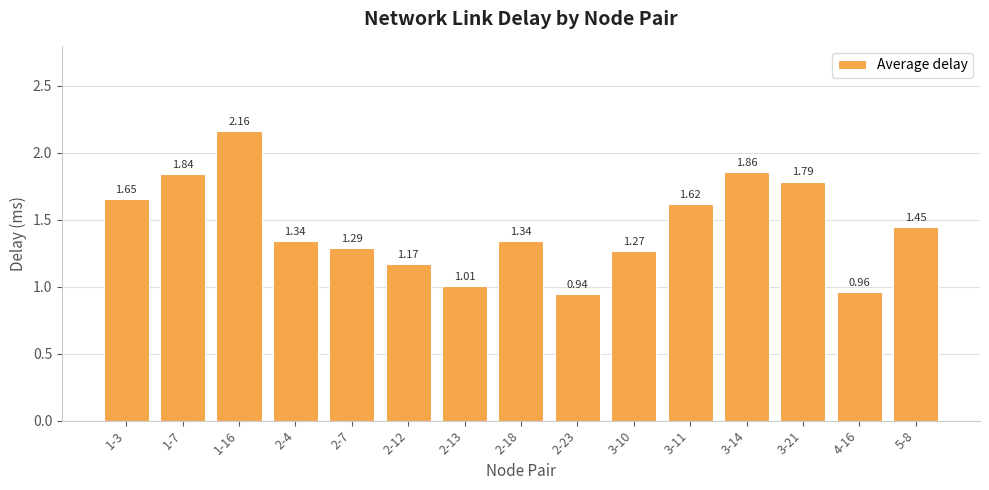

How many bars are there in total?

15